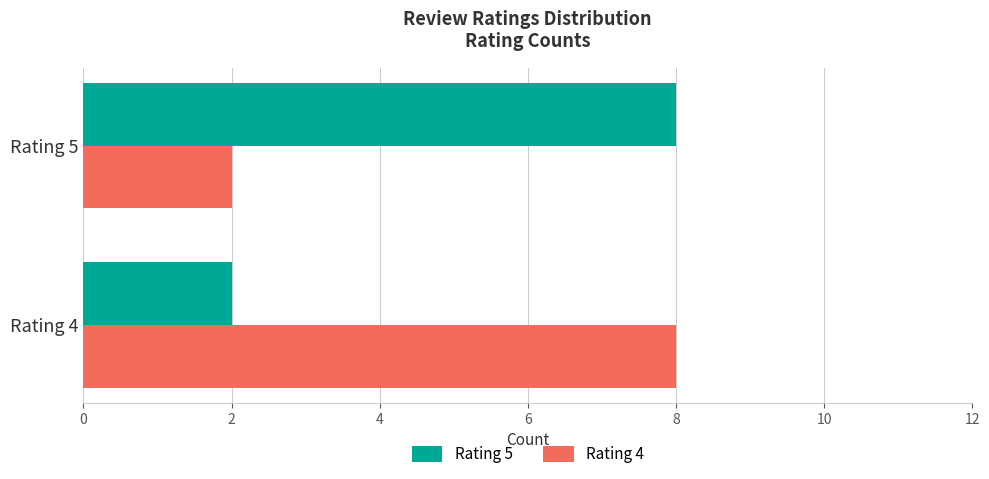

At how many categories does at least one series exceed 7?

2